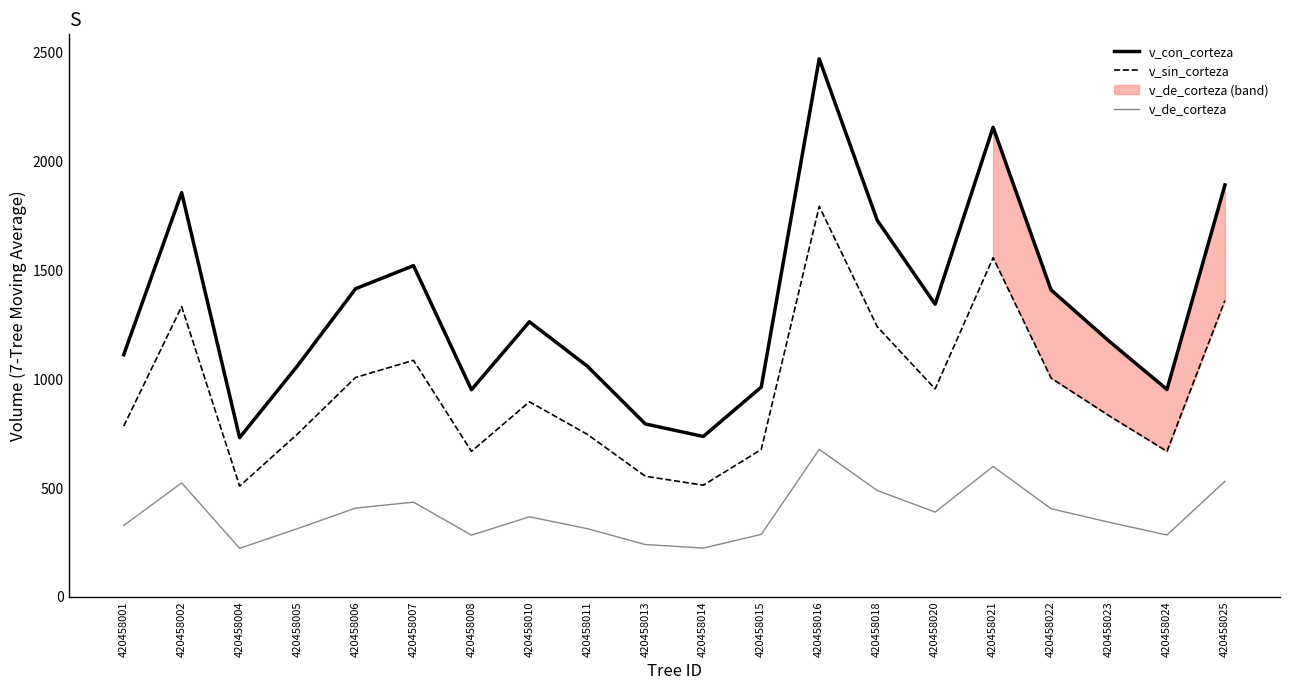

Is the value of v_sin_corteza at 420458001 greater than the value of v_de_corteza at 420458002?

Yes